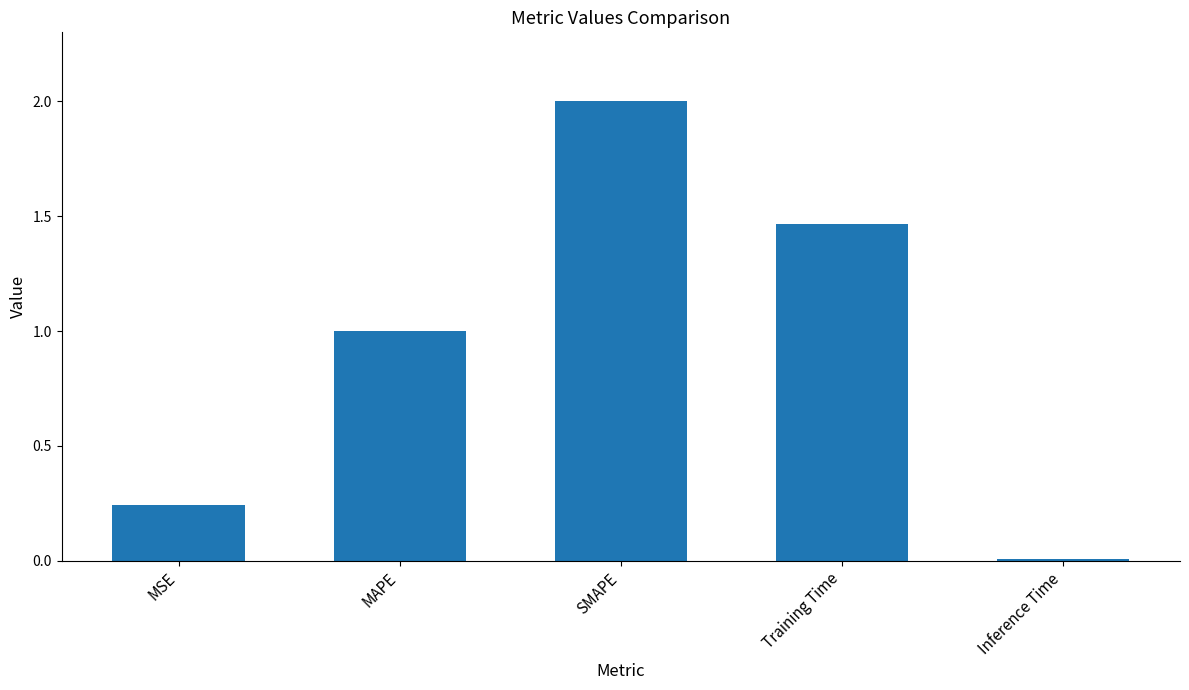

What is the difference between the second highest and second lowest values?

1.2